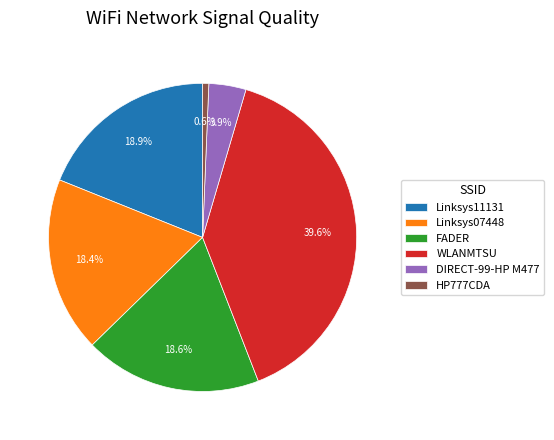

To the nearest percent, what is the average slice percentage?

17%